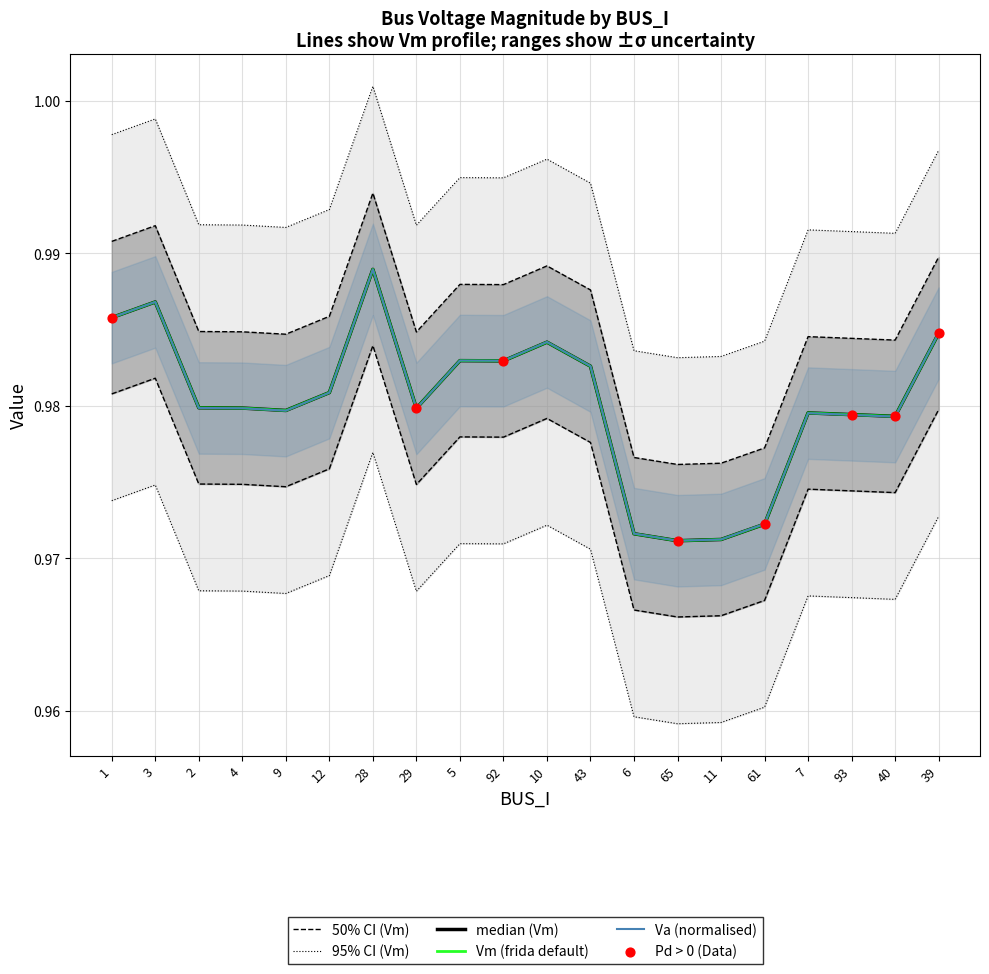

Which series reaches the maximum Y coordinate?

Vm